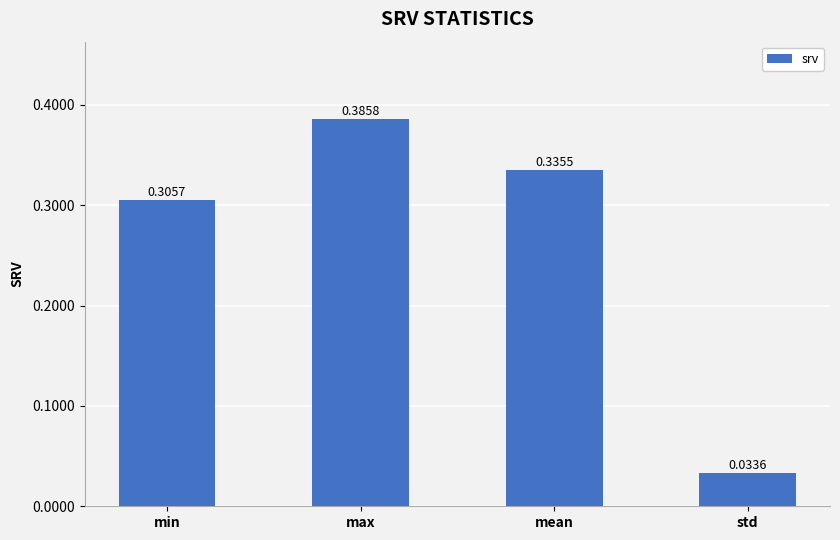

What position from the left is mean?

3